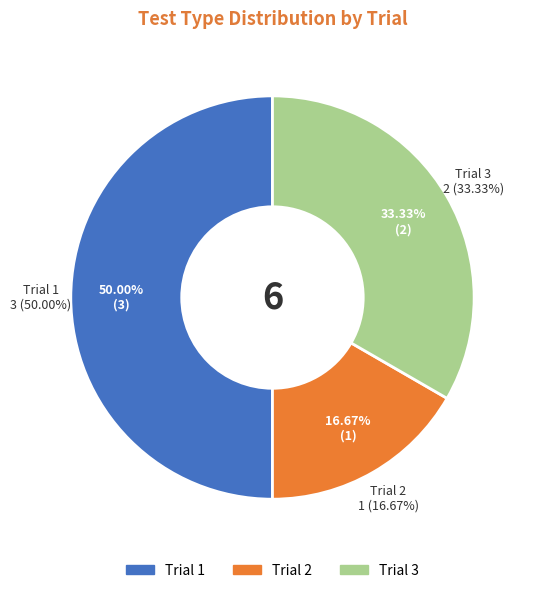

Which slice is the smallest?

2